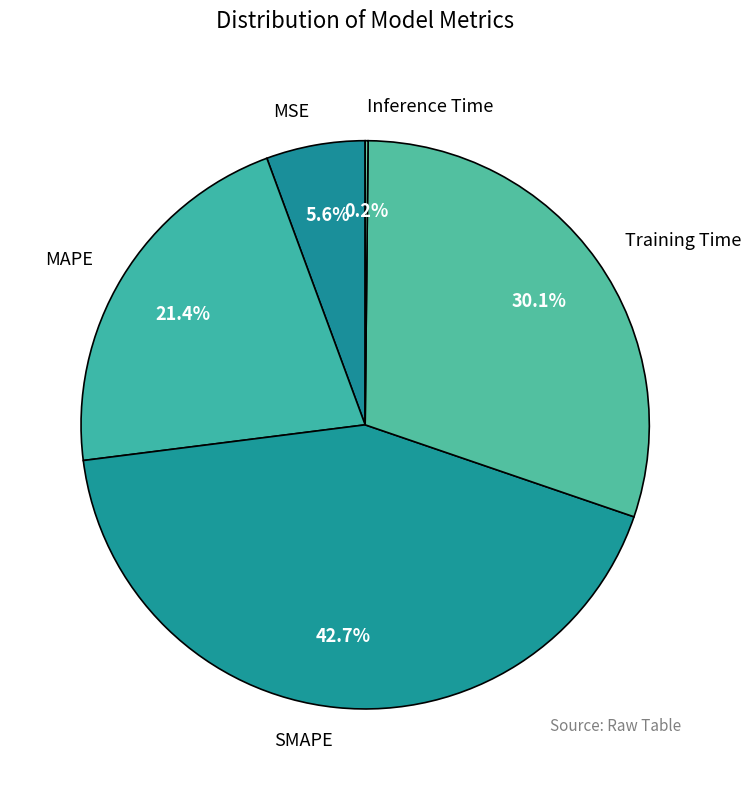

What percentage is NOT represented by SMAPE?

57.3%